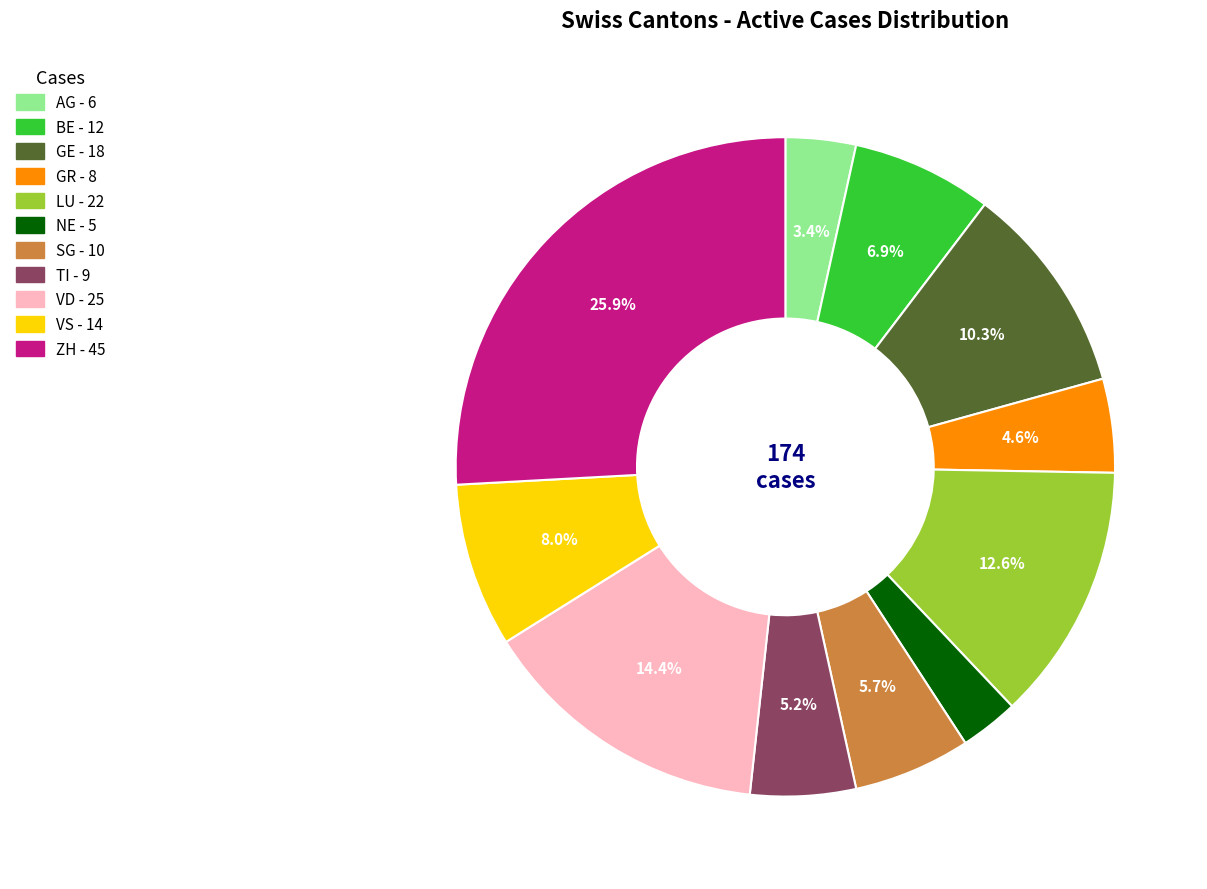

How much of the chart is everything except LU?

87.4%